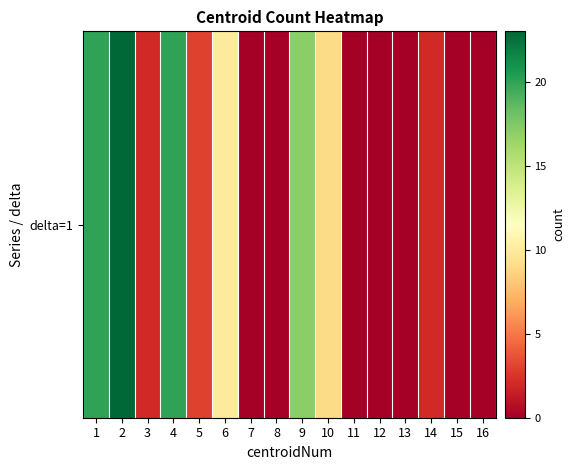

Is it true that the value at 2 is 23?

True